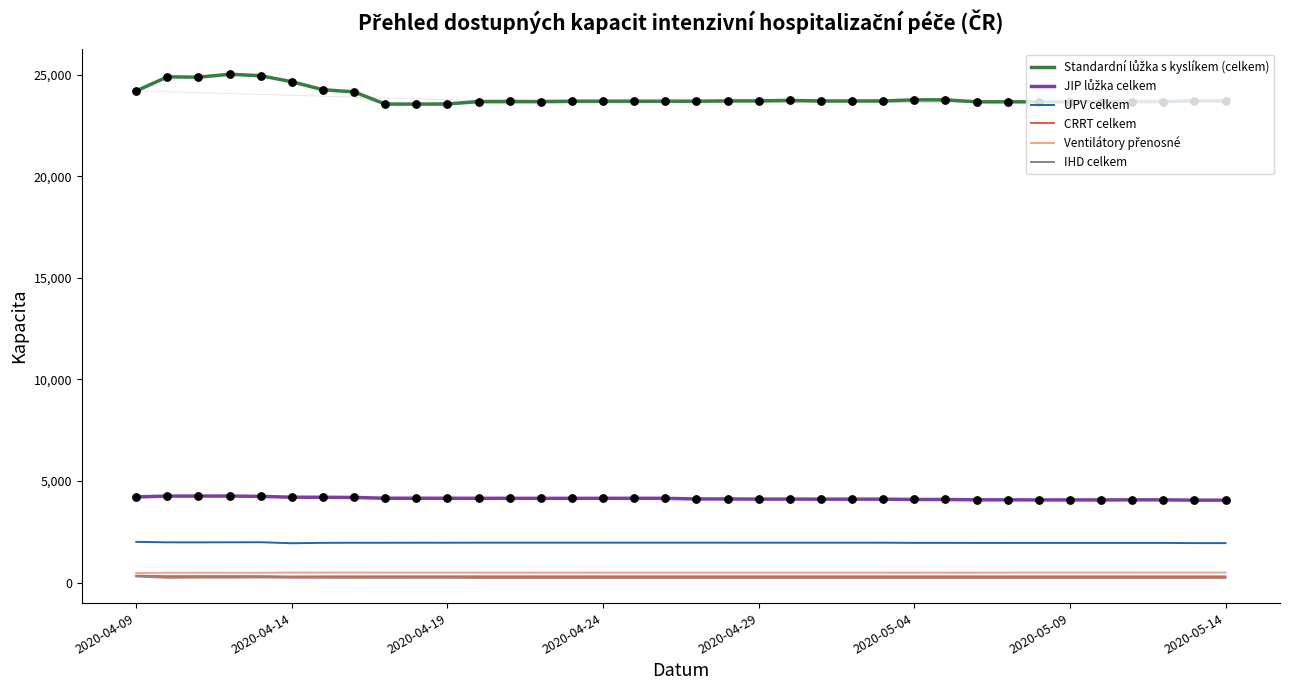

True or false: IHD celkem and UPV celkem cross at least once.

False